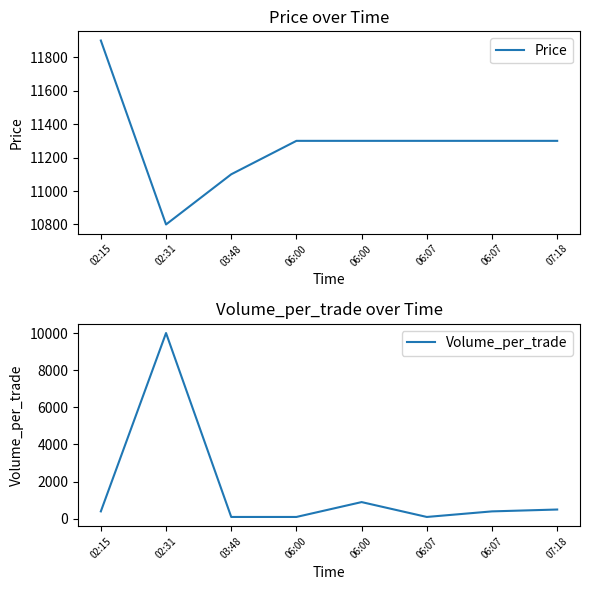

At 06:00, list the series in order from largest to smallest.

Price, Volume_per_trade